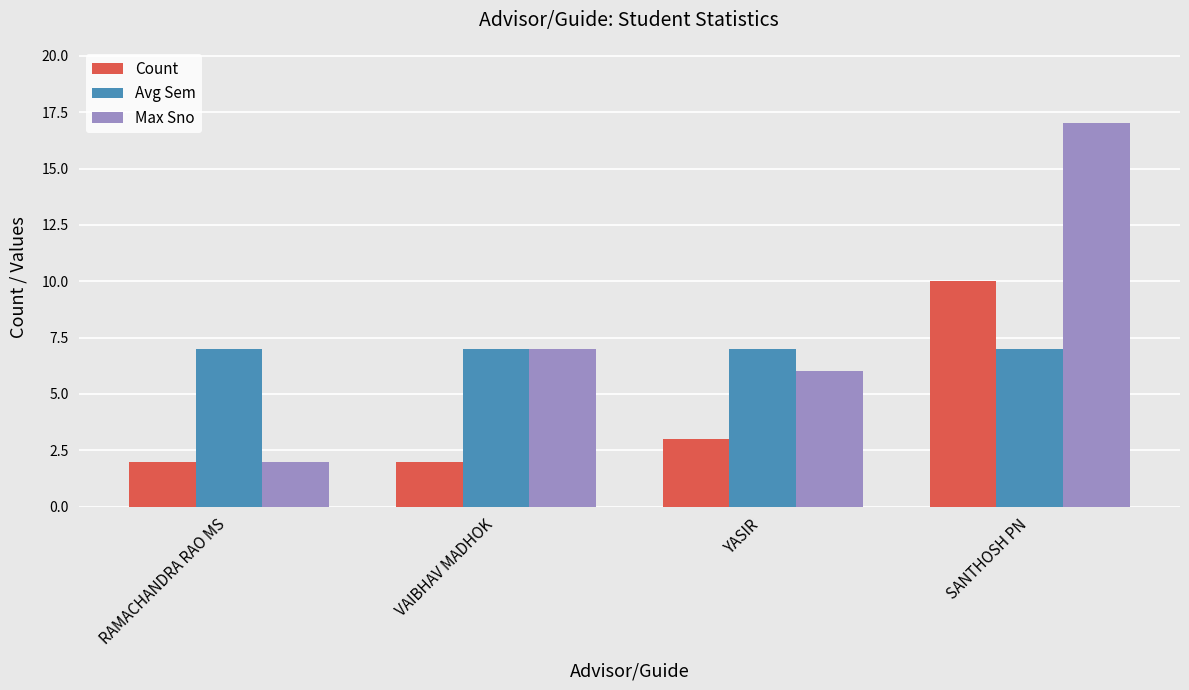

Count the number of data series in this chart.

3